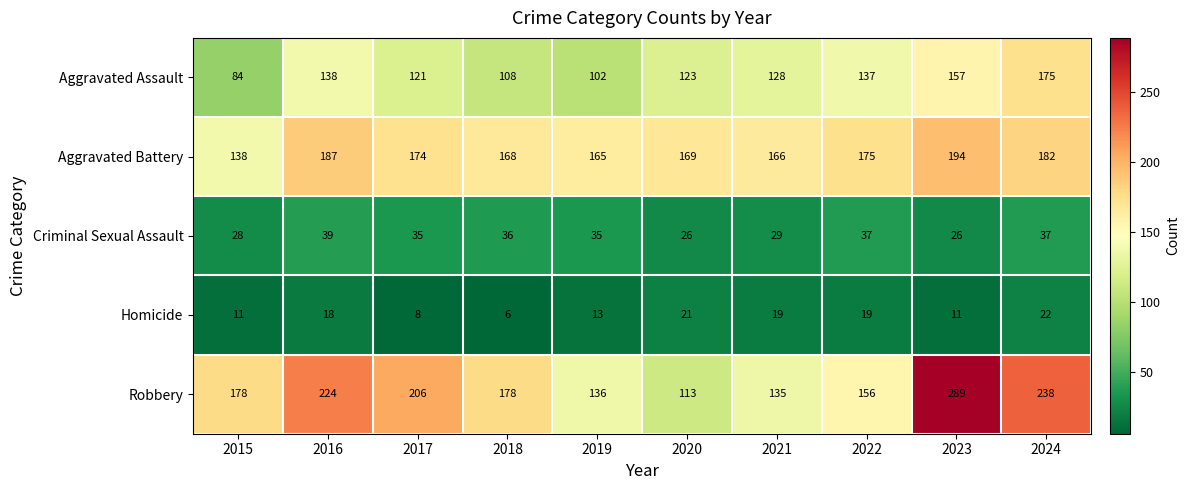

What is the total value across all series at 2017?

544